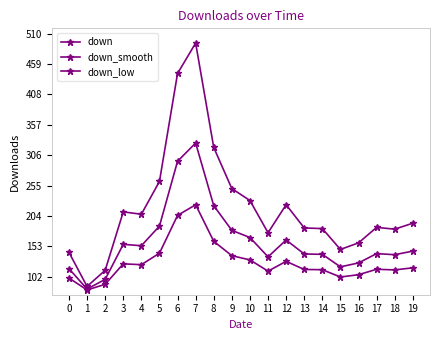

Does the chart have visible grid lines?

No